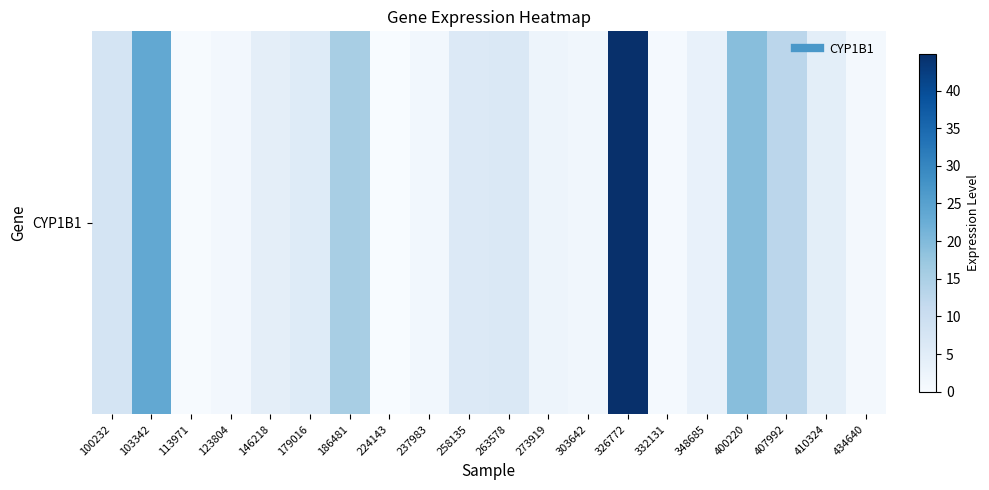

True or false: the data shows 1.6 at 303642.

True